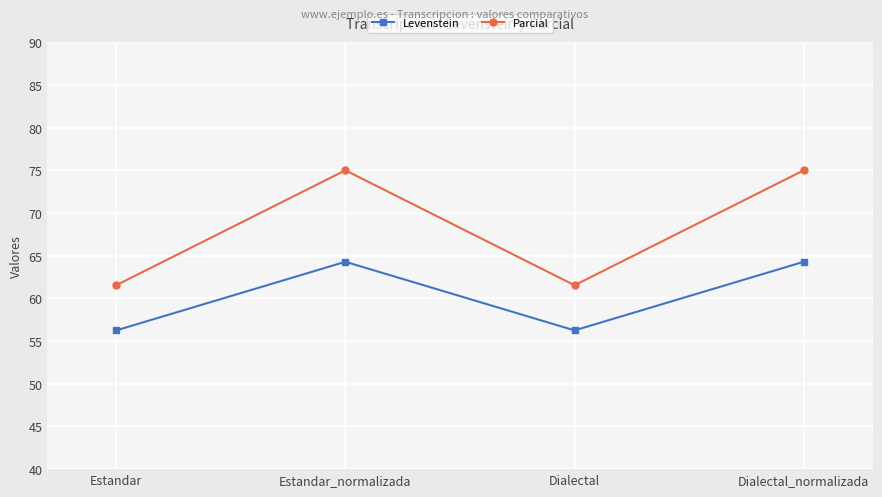

Is this an area chart (filled region under the line)?

No